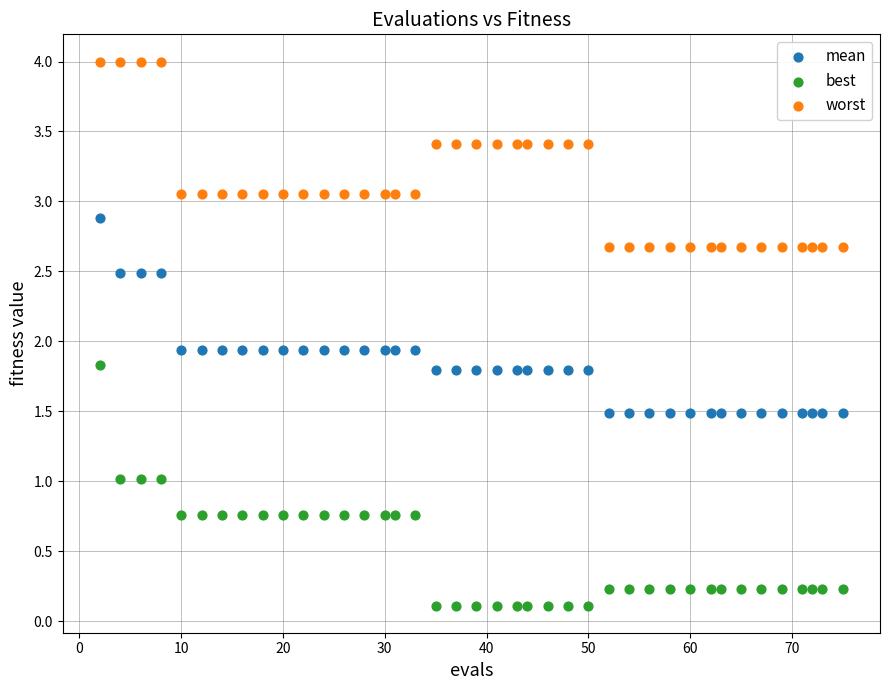

Which series contains the highest Y value?

worst